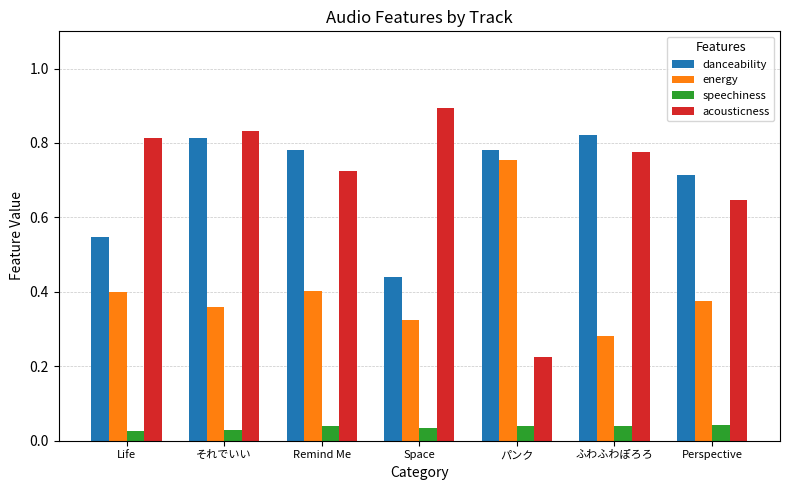

What is the spread (max minus min) of values at Space?

0.9